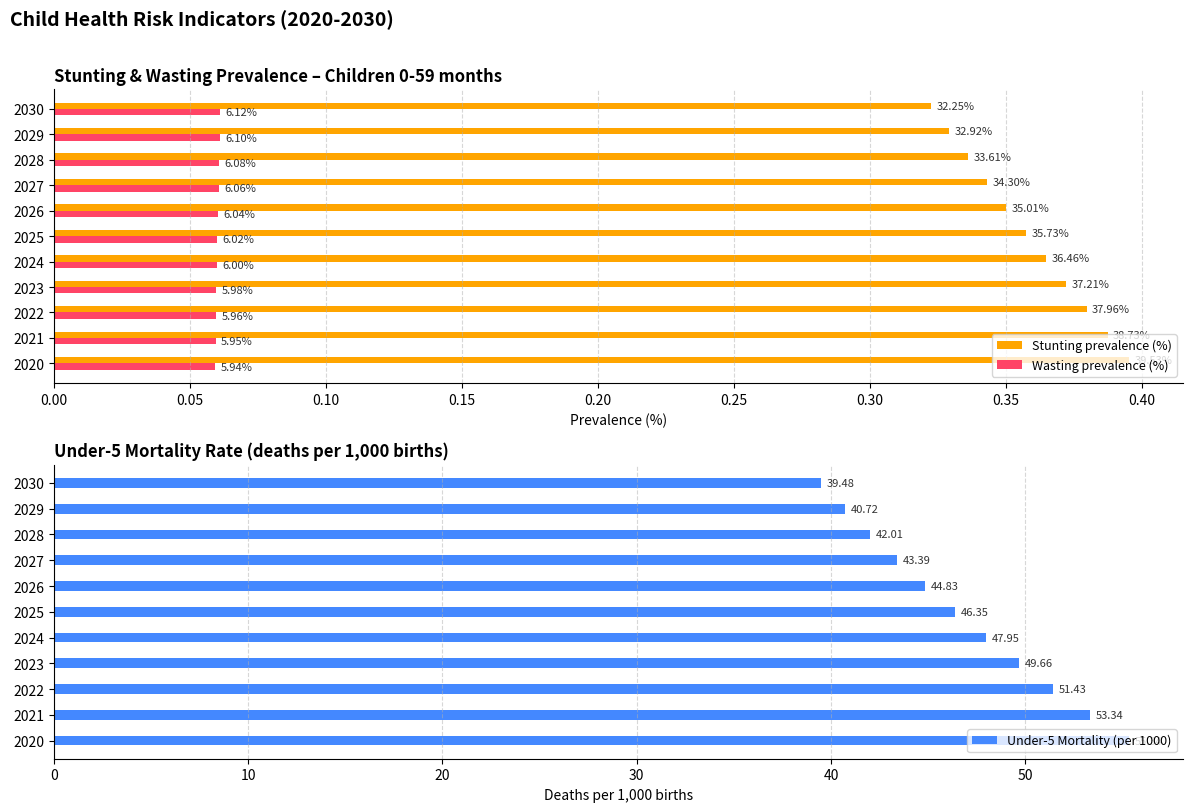

What are all the series names shown in the legend?

Stunting prevalence (%), Wasting prevalence (%), Under-5 Mortality (per 1000)